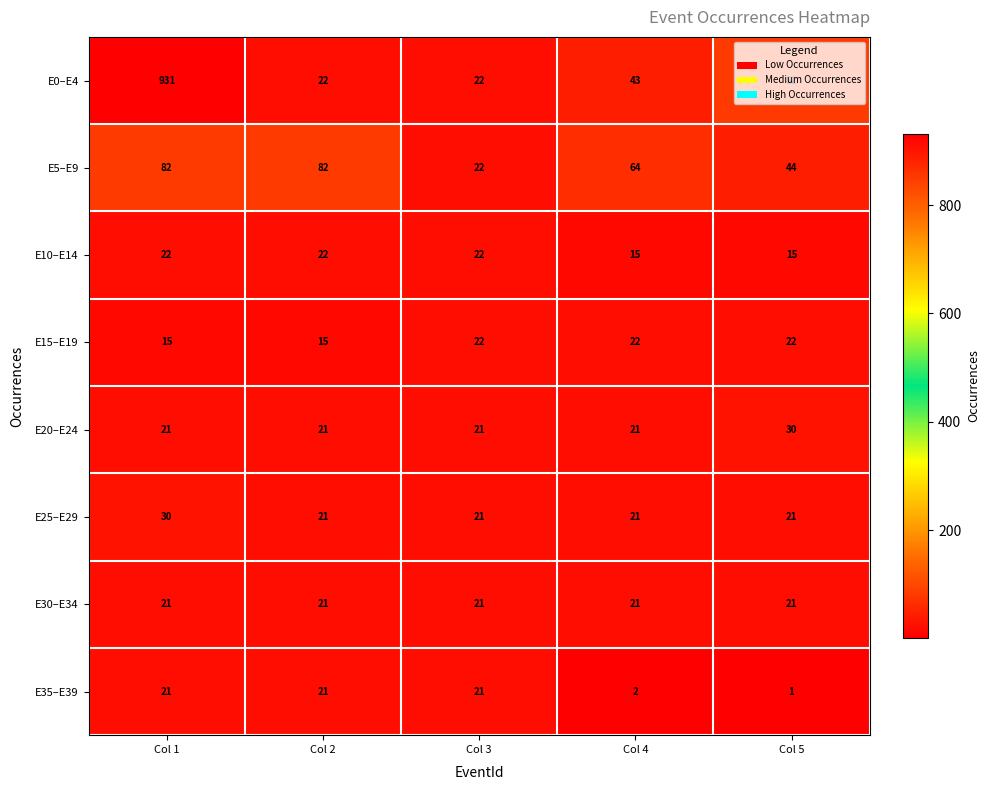

Which series changed the most between Col 3 and Col 5?

E0–E4